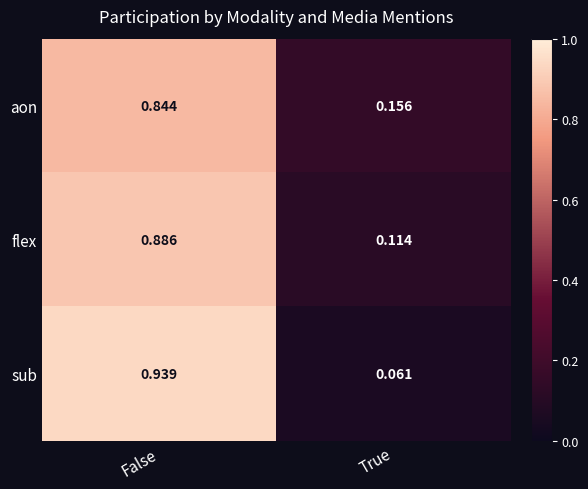

Which category has the lowest value in the flex series?

True